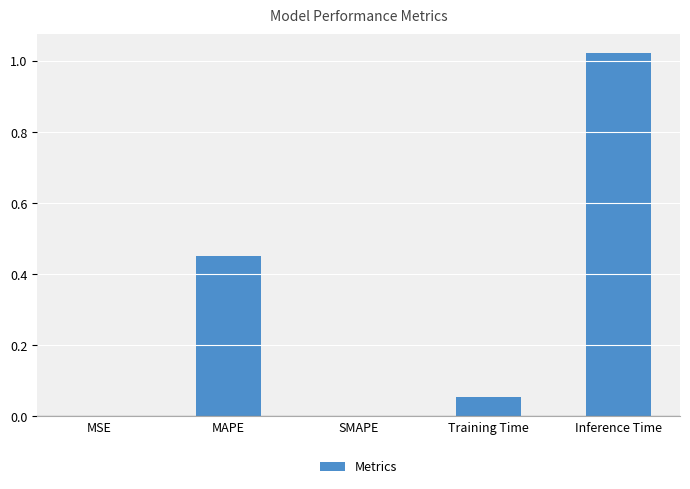

Which category has the highest value across all series?

Inference Time